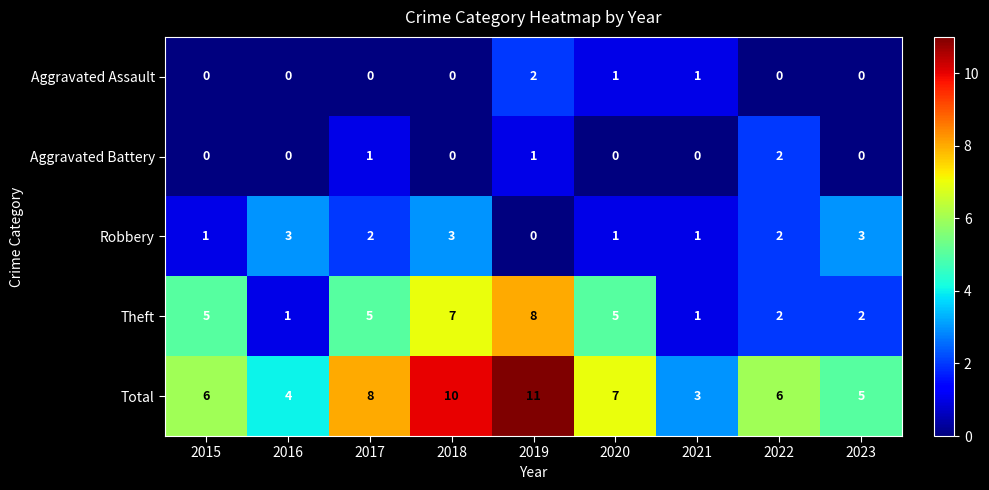

What is the difference between the maximum and second lowest values in the Total series?

7